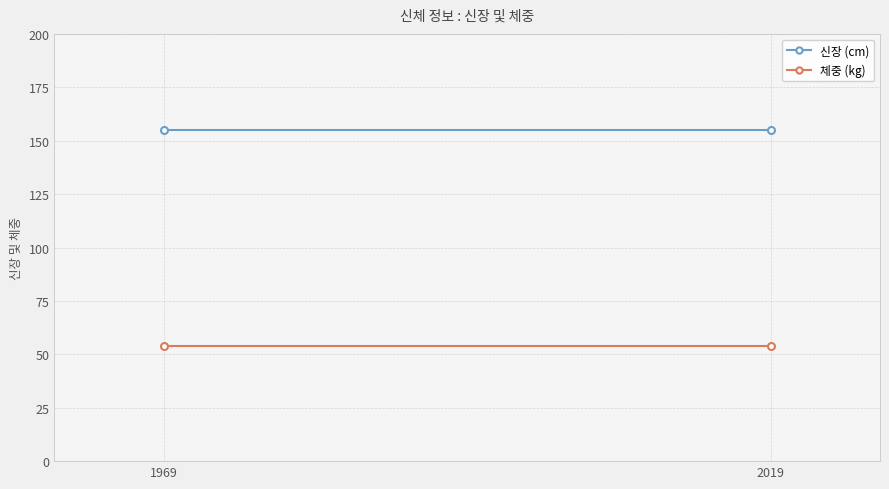

Read the 체중 (kg) value at 1969.

54